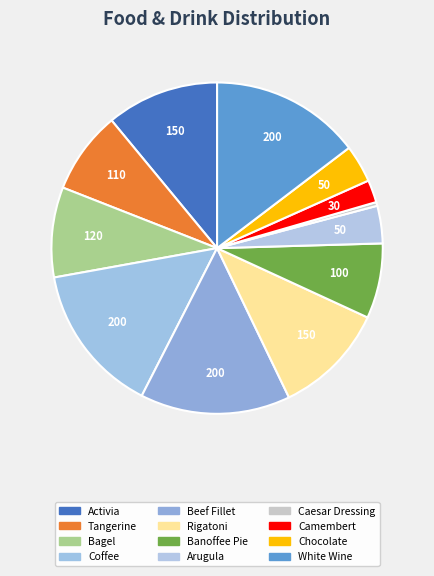

How many slices are in this pie chart?

12